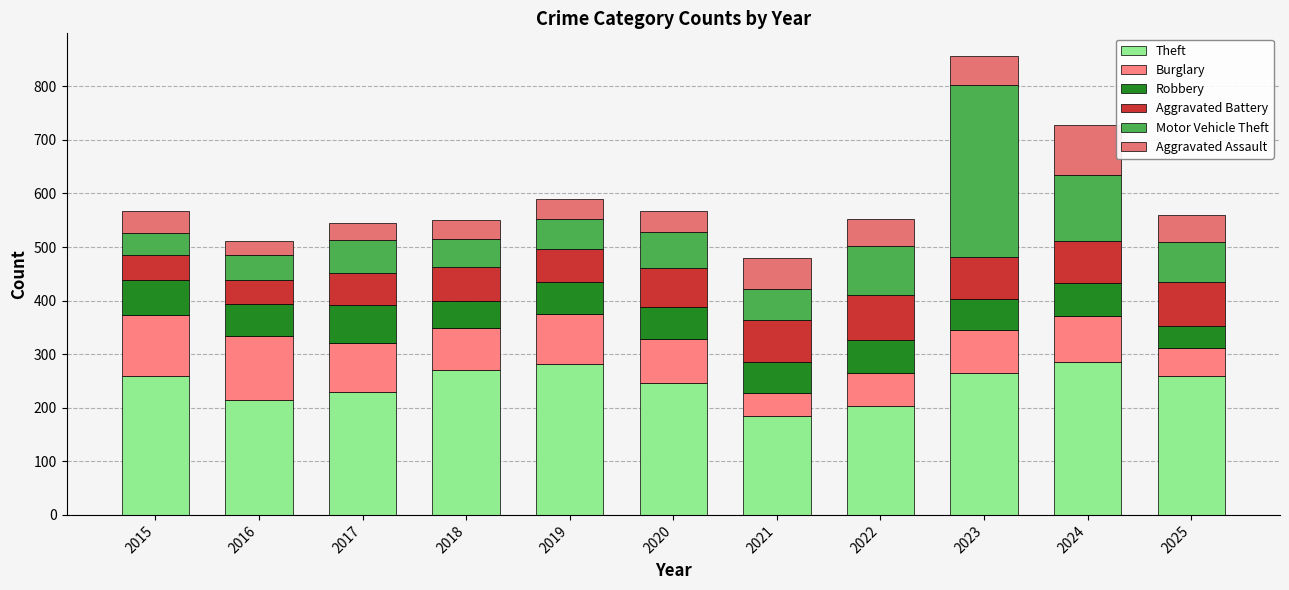

How many bars are there in total?

11